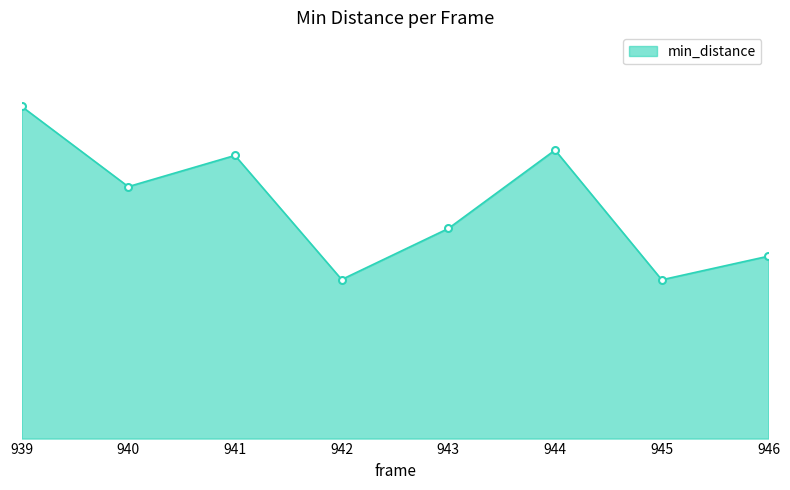

Reading left to right, transcribe all the data shown in this chart.

5.7	4.3	4.9	2.7	3.6	5.0	2.7	3.1